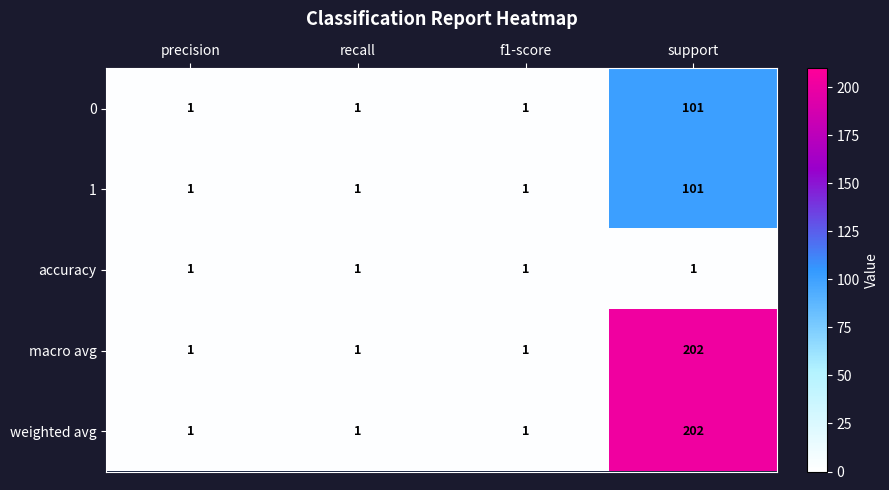

True or false: weighted avg has a value of 1 at f1-score.

True